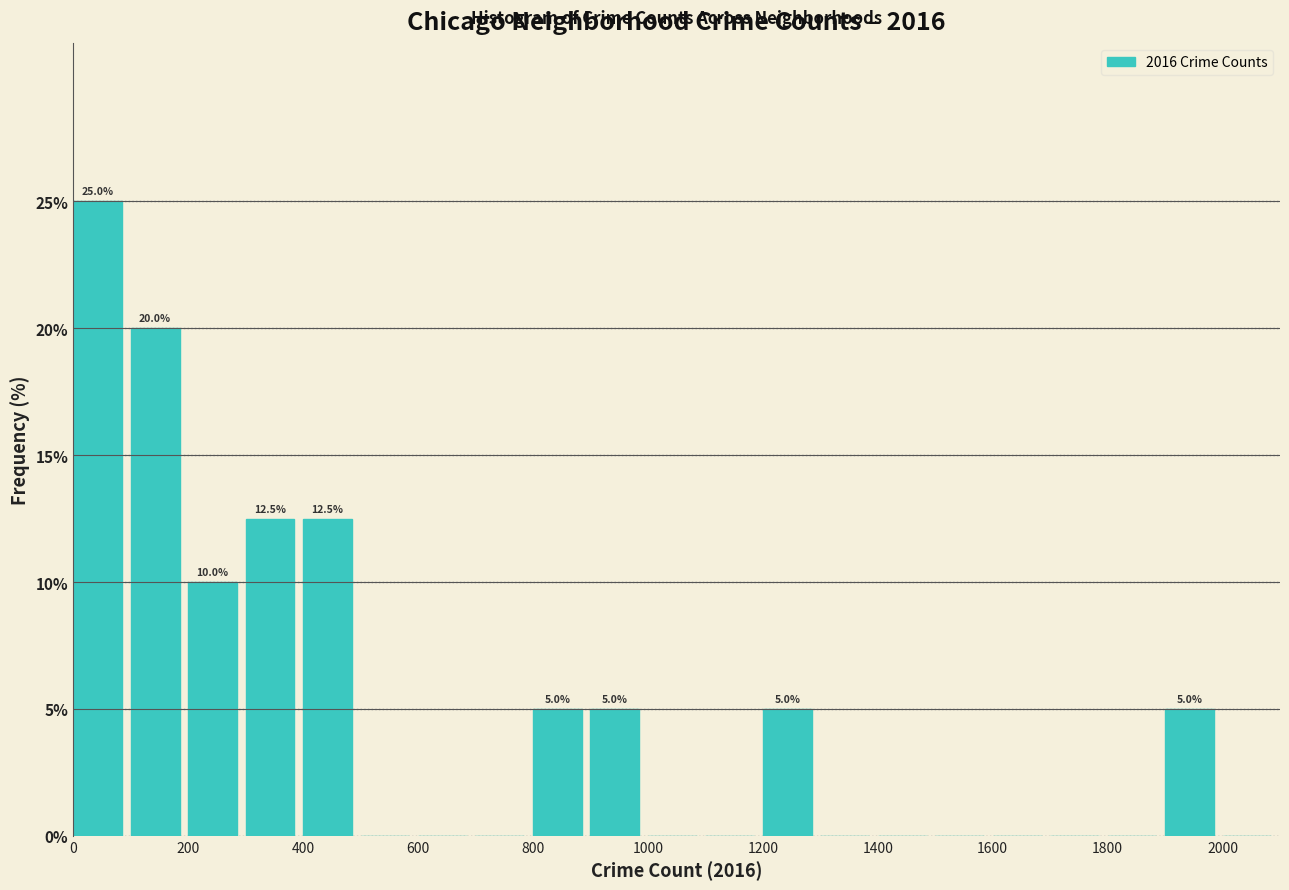

Over which range of the x-axis is the bar tallest?

0 to 100